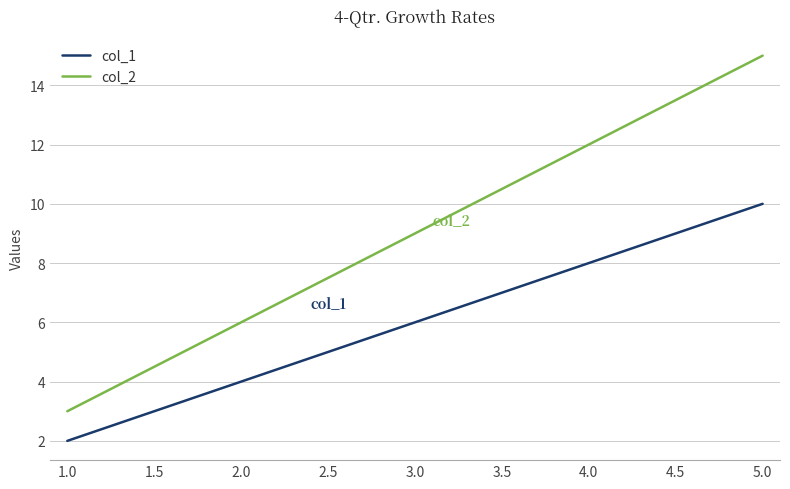

What is the difference between the maximum and minimum values in the col_2 series?

12